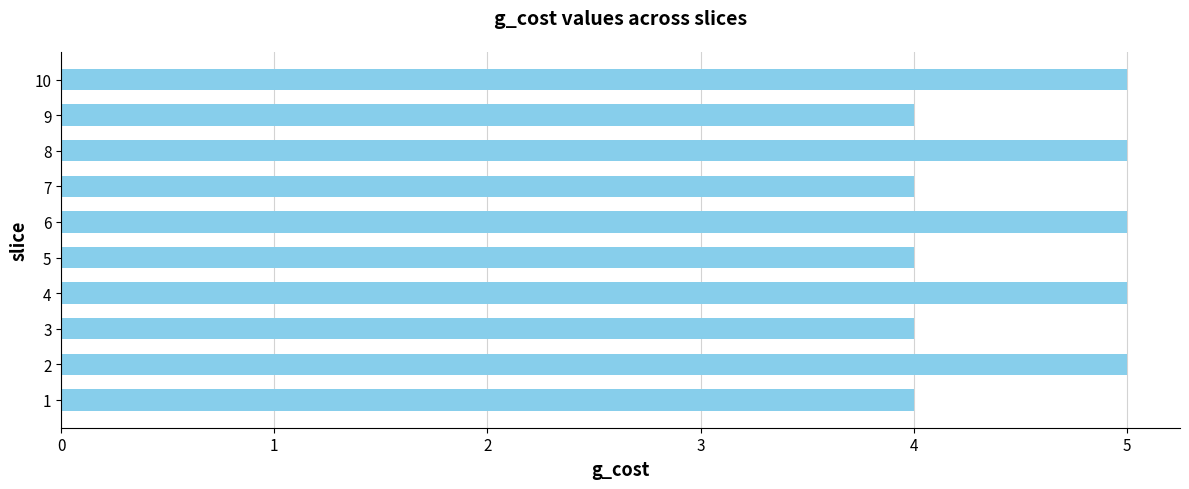

How many values are below 5?

5